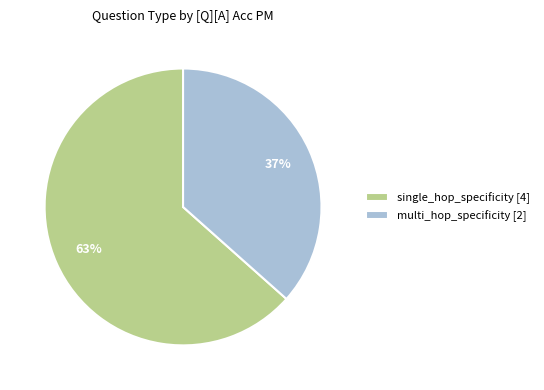

Is the sum of single_hop_specificity [4] and multi_hop_specificity [2] greater than half?

Yes